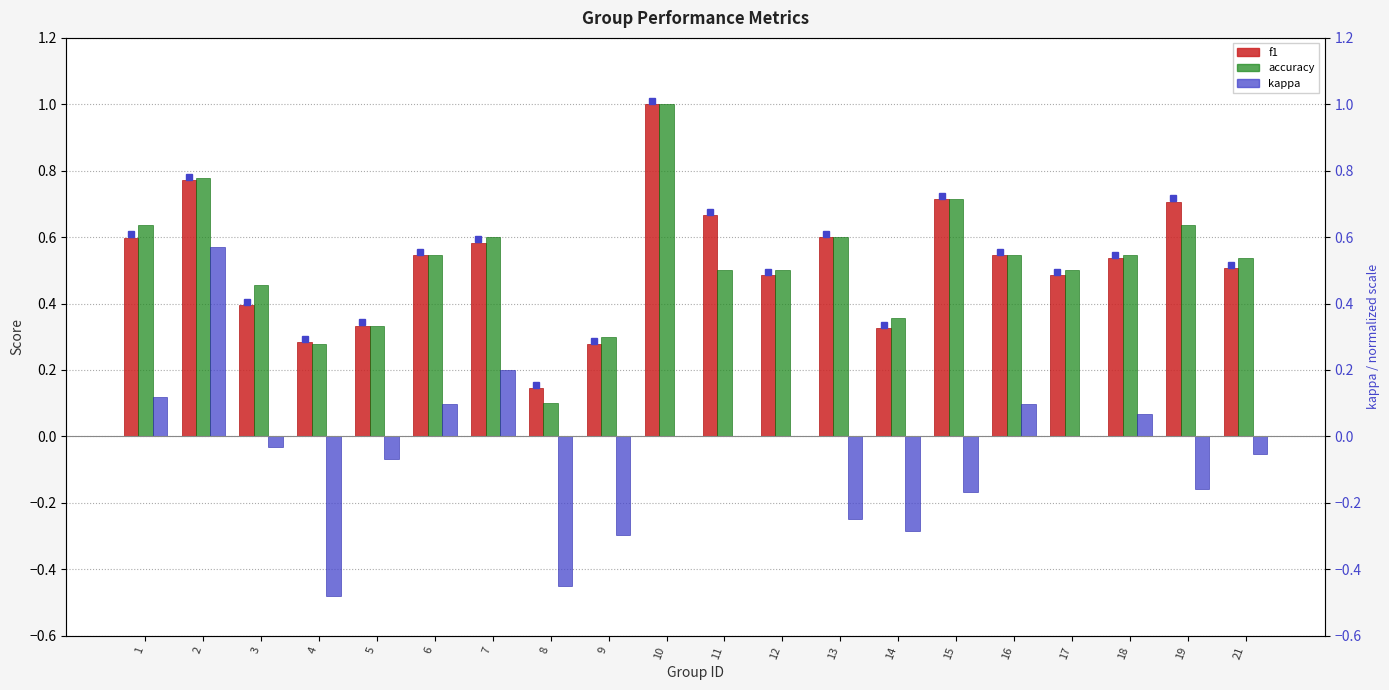

Rank the categories by accuracy value from lowest to highest.

8, 4, 9, 5, 14, 3, 11, 12, 17, 21, 6, 16, 18, 7, 13, 1, 19, 15, 2, 10